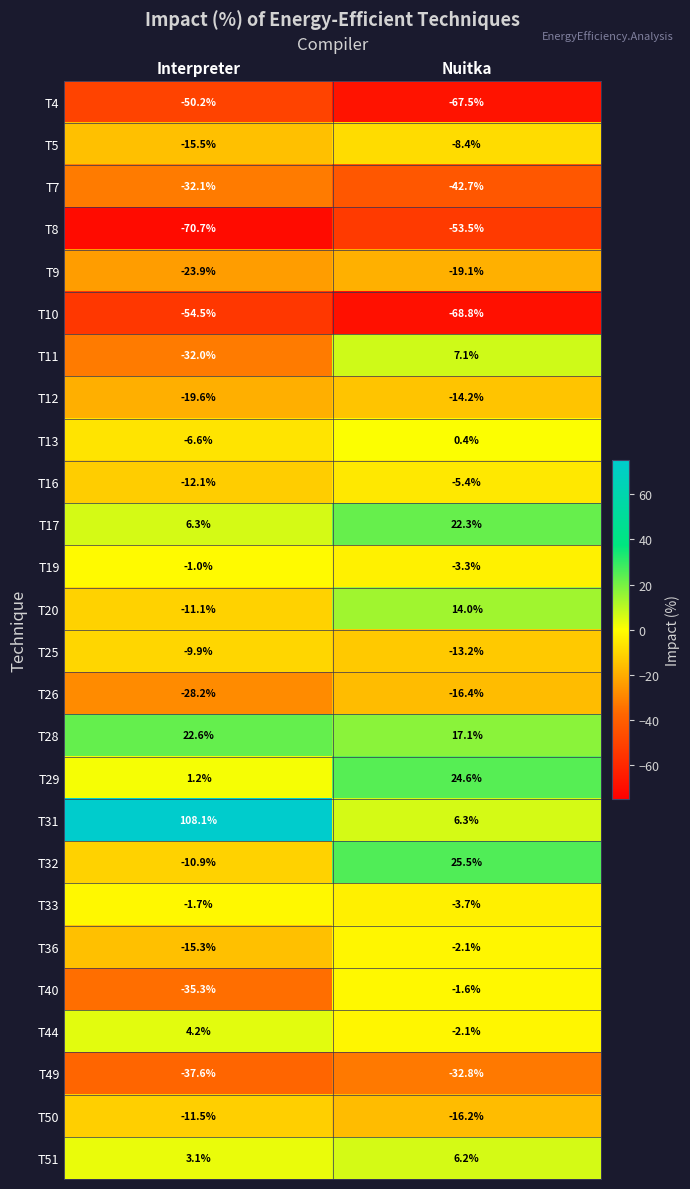

Where does the T31 series first go above 108?

Interpreter